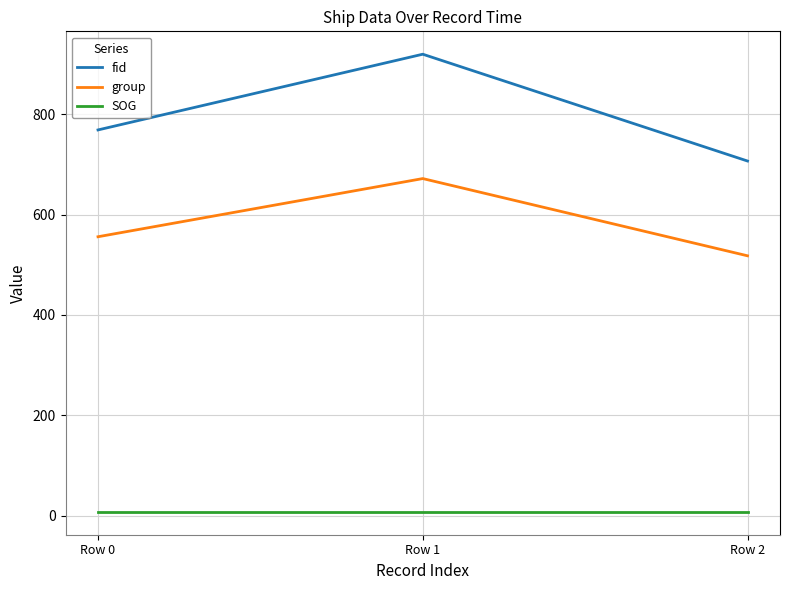

How many categories are shown in the chart?

3